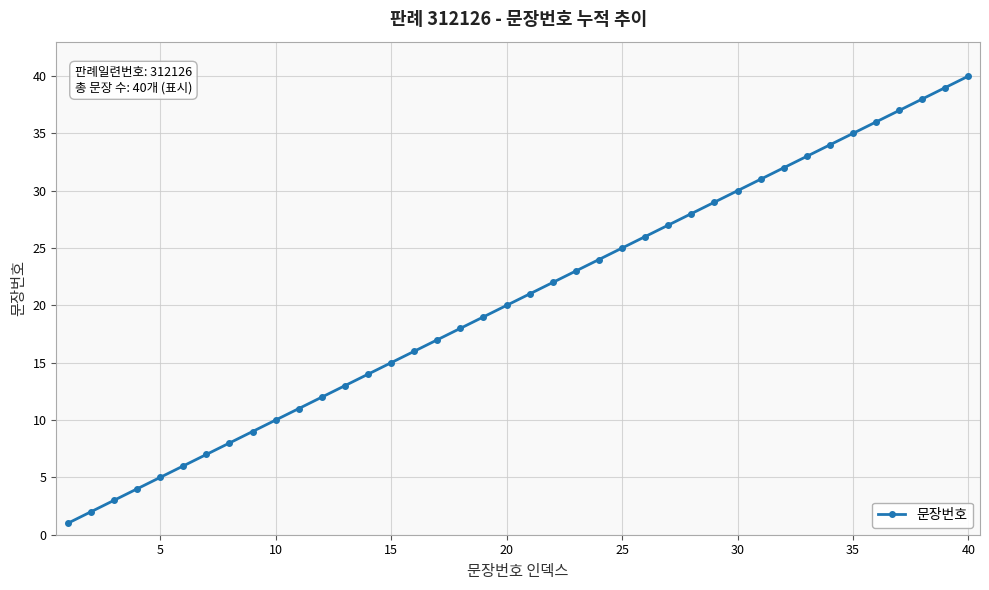

What is the difference between the maximum and minimum values?

39